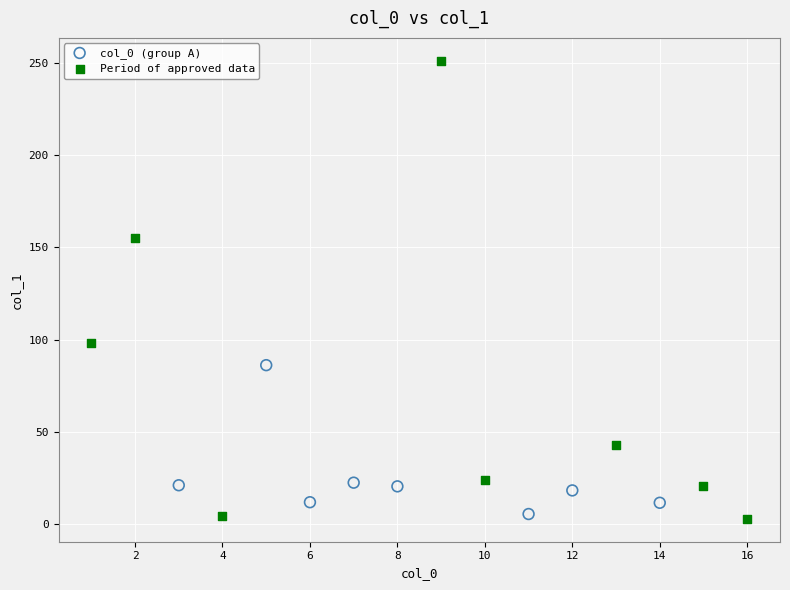

Which series has the largest Y range (max minus min)?

Period of approved data